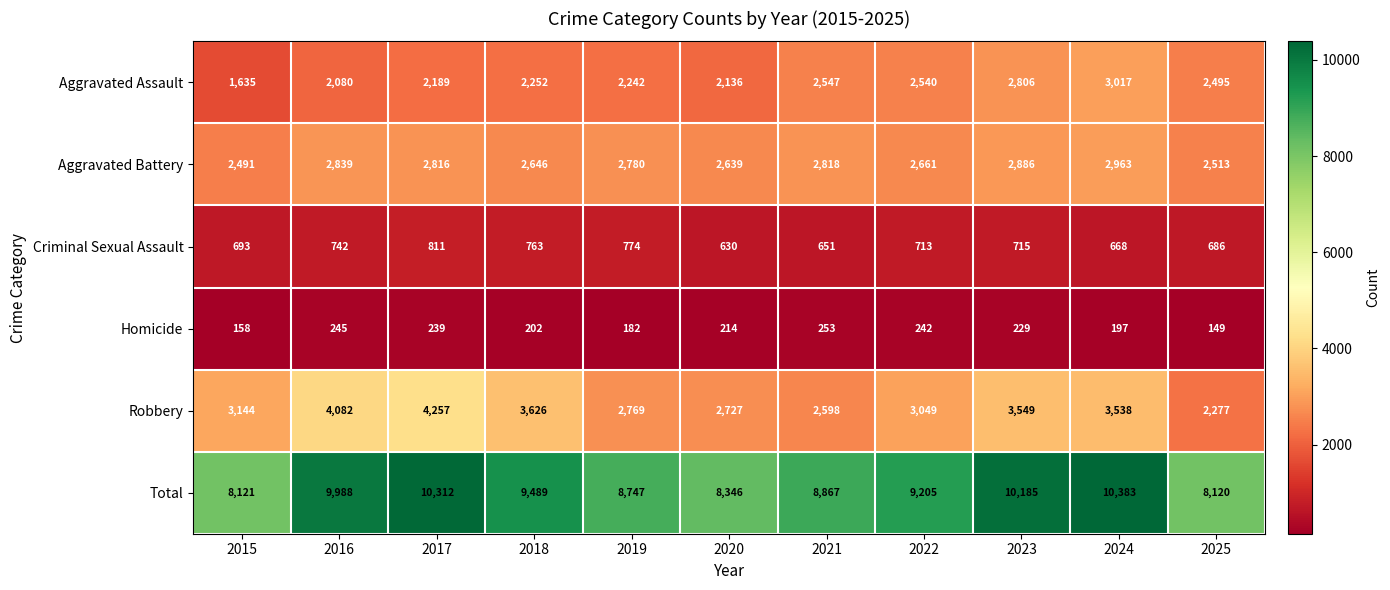

What is the minimum value shown in the chart?

149